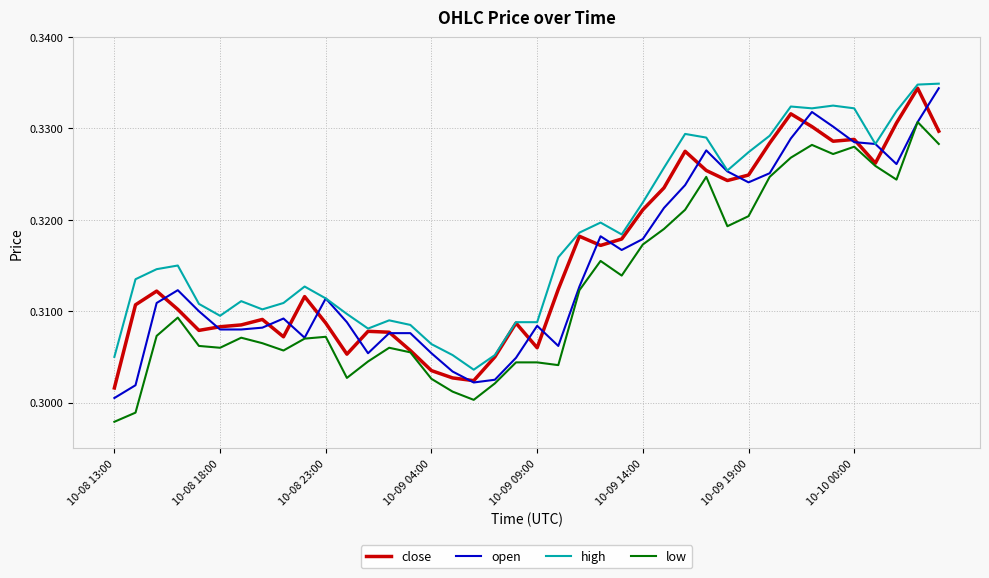

Which series has the largest total across all categories?

high